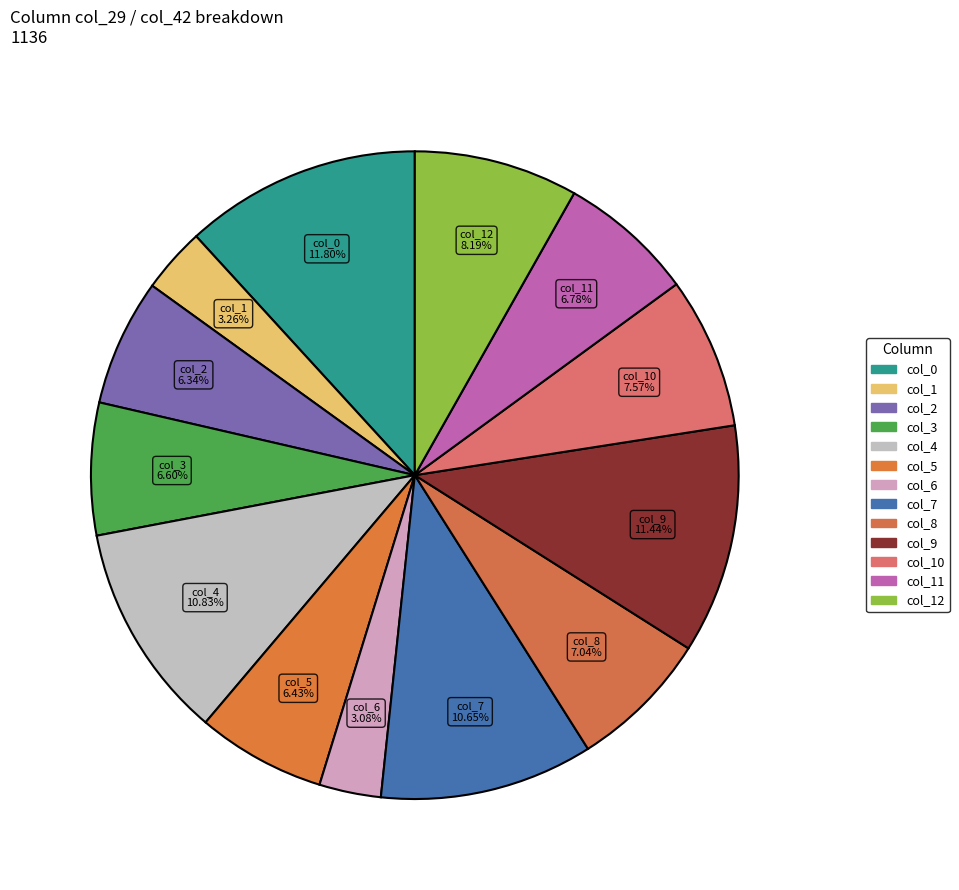

How many segments does this pie chart have?

13